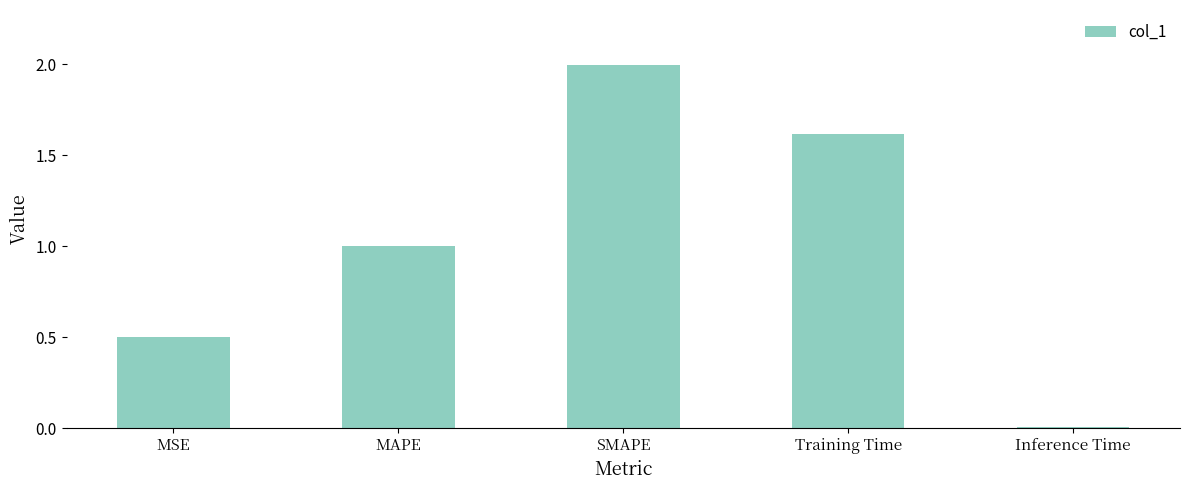

At which category does the chart reach its peak across all series?

SMAPE